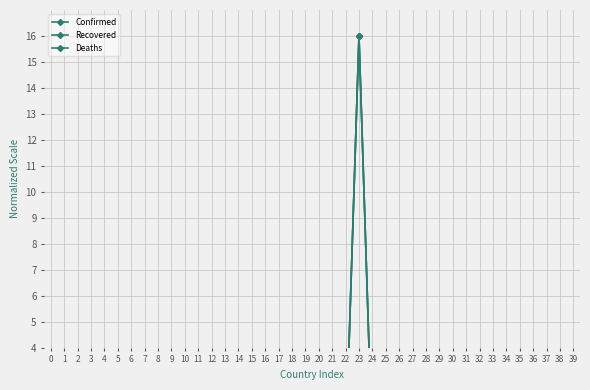

True or false: Confirmed and Deaths intersect in this chart.

True